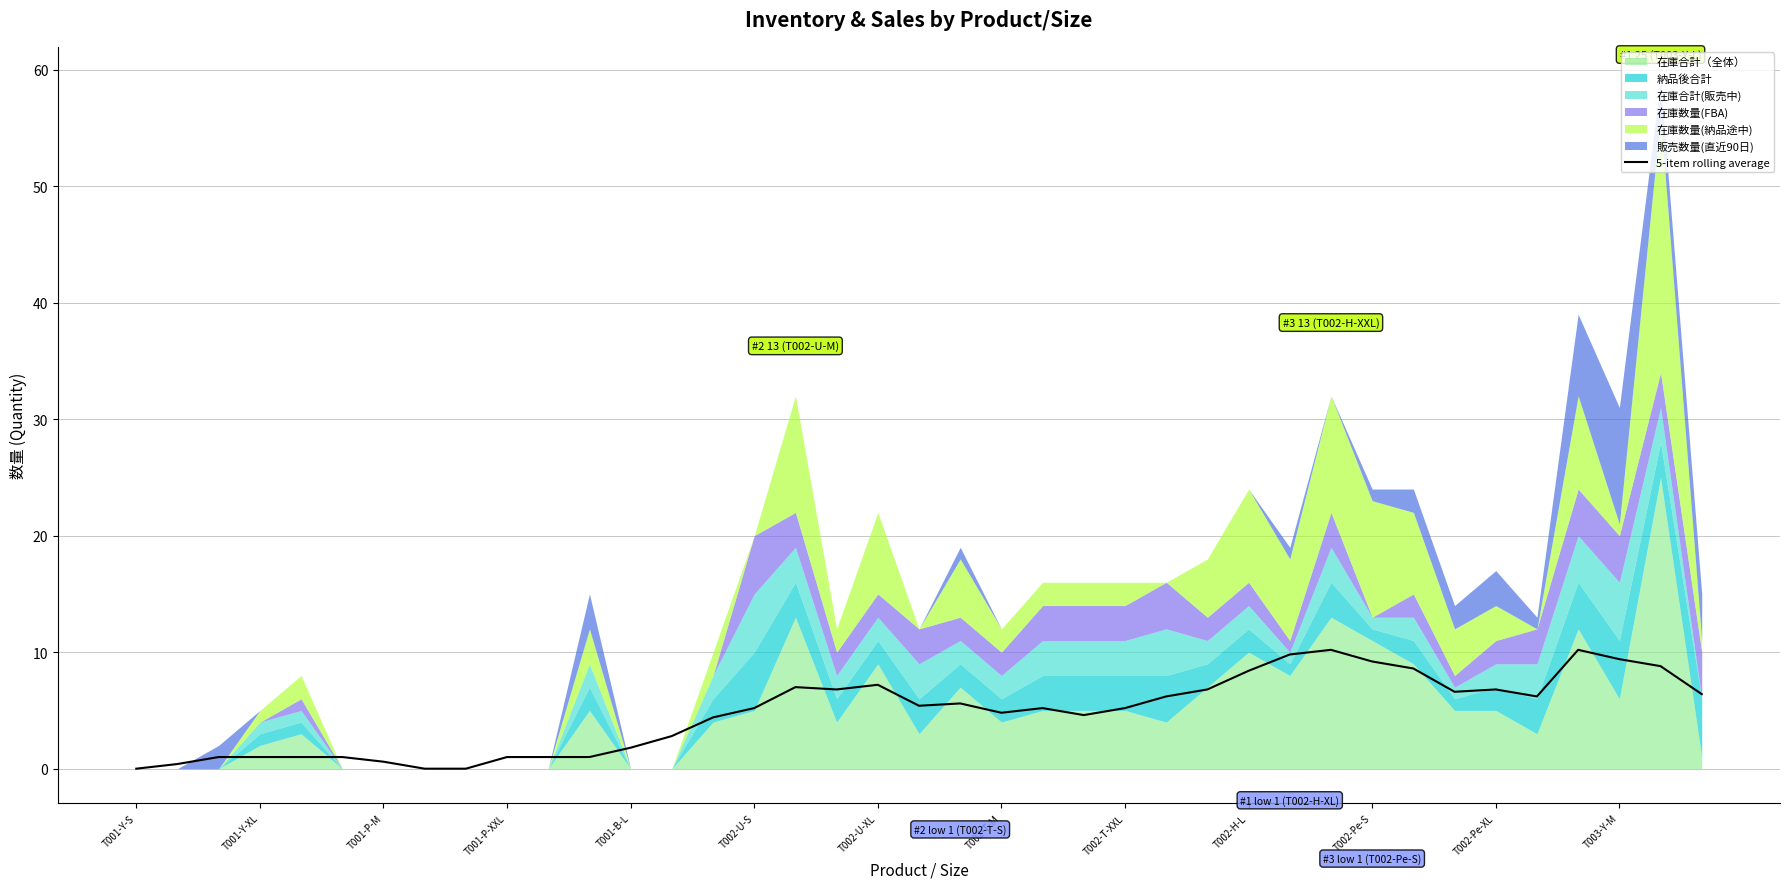

The value of 5-item rolling average at T002-H-L is 8.4. True or false?

True